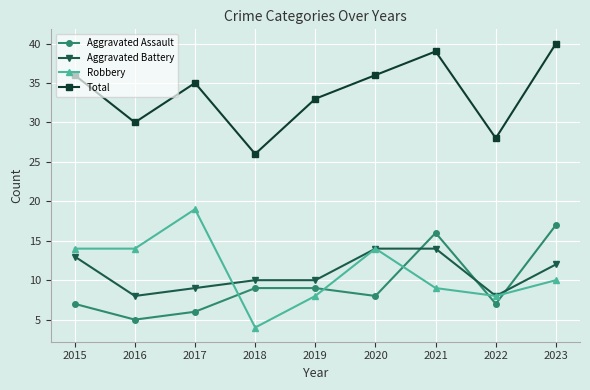

Count the number of data series in this chart.

4